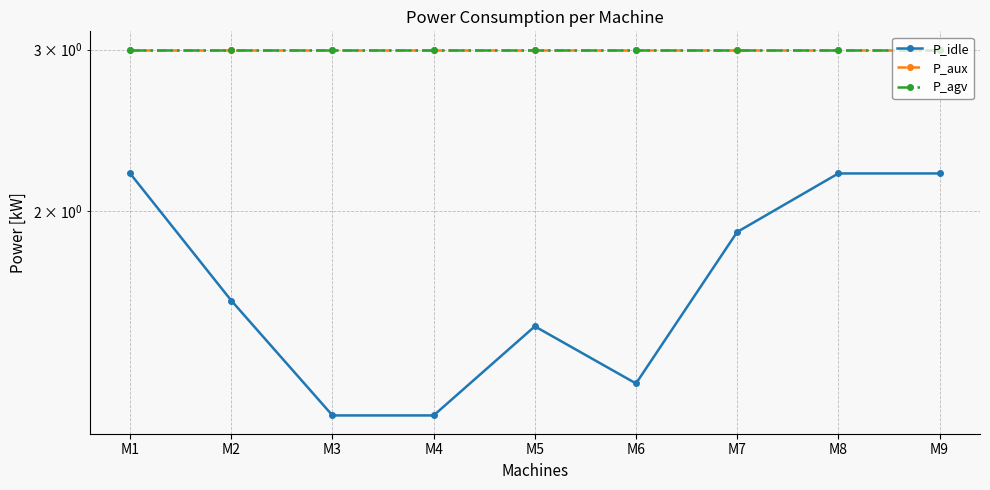

List the series in order of their peak value, lowest first.

P_idle, P_aux, P_agv